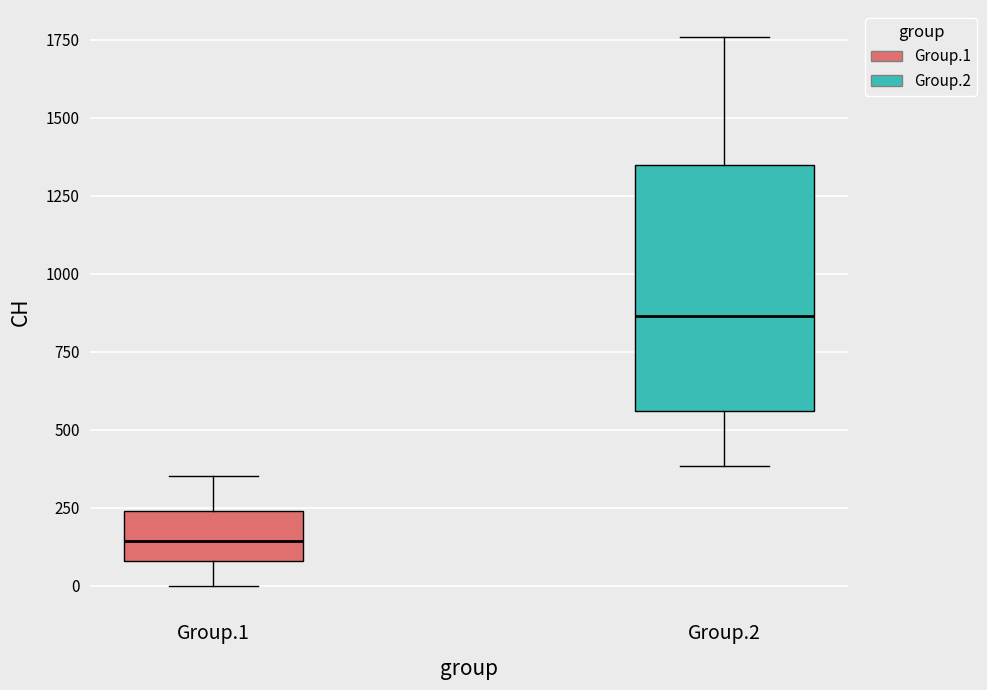

Which box has the highest median line?

Group.2